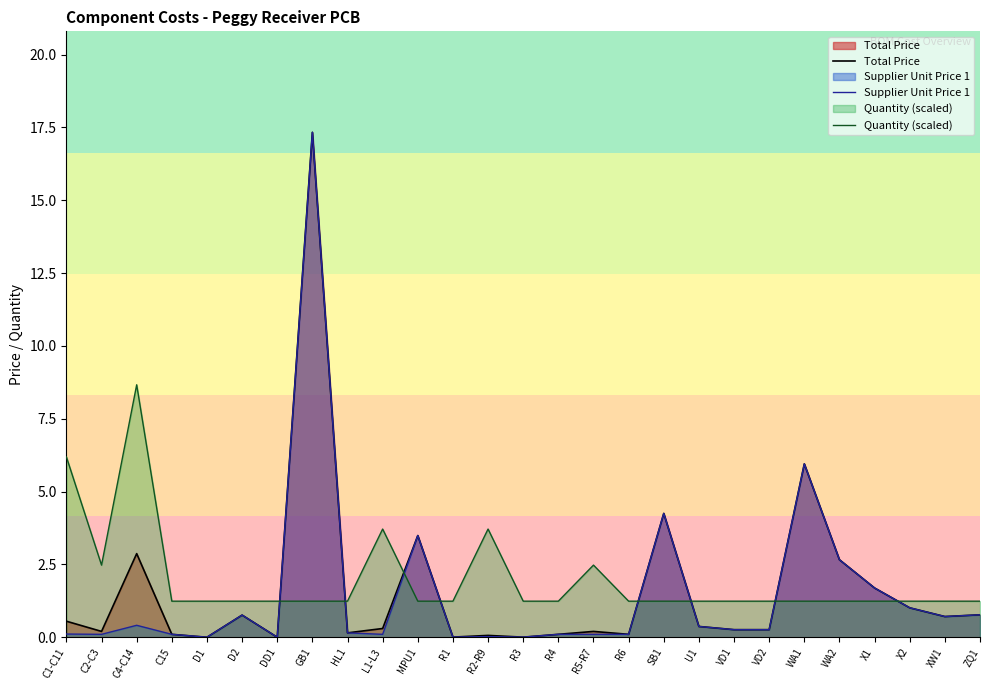

Does the chart display data point markers on the line(s)?

No